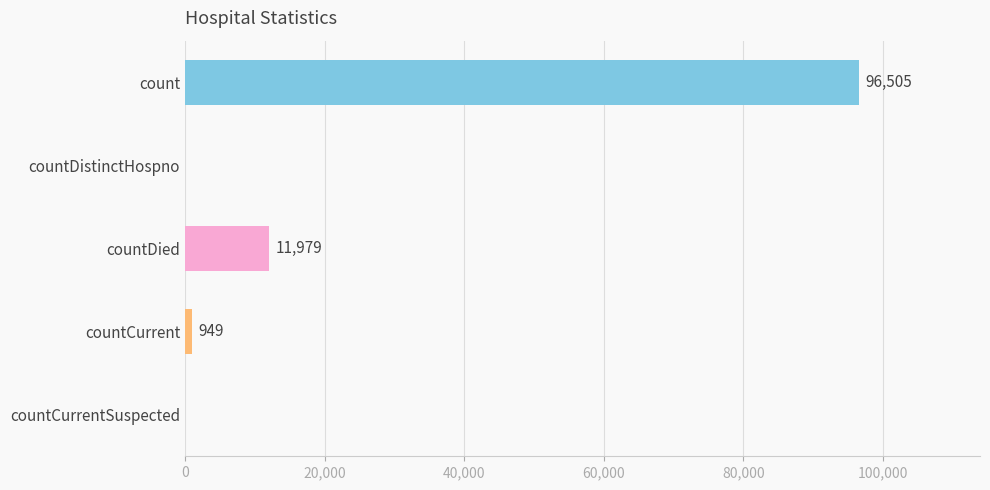

At which category does the chart reach its peak across all series?

count